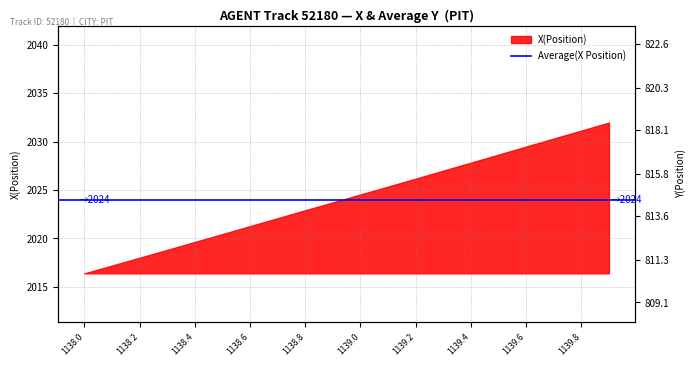

What is the label of the 4th point from the left?

1138.6